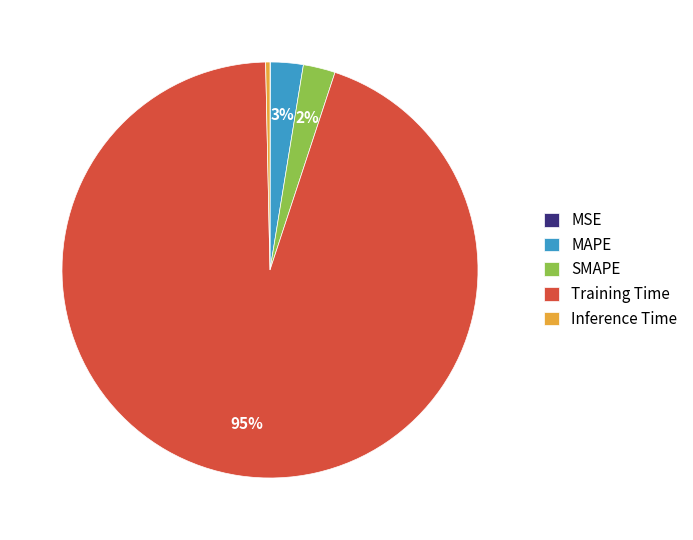

Does MAPE represent more than half of the total?

No